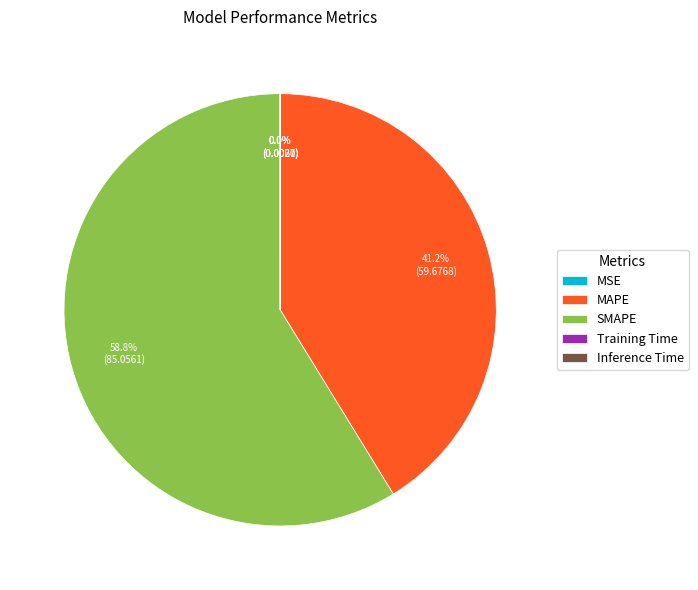

What is the largest slice in the pie chart?

SMAPE